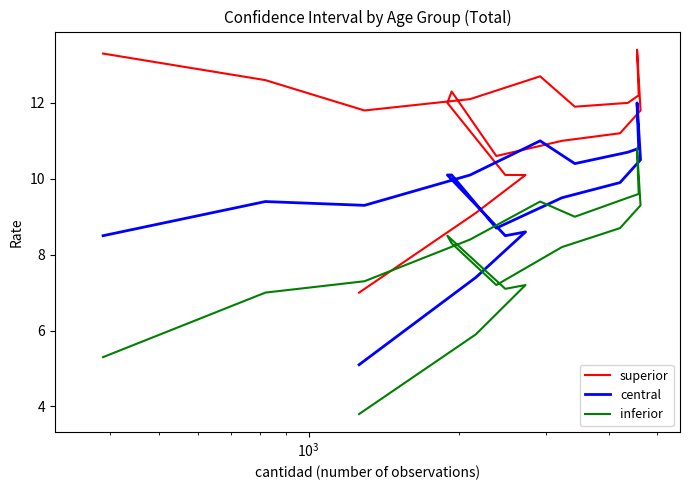

Is it true that superior equals 17.5 at 9?

False